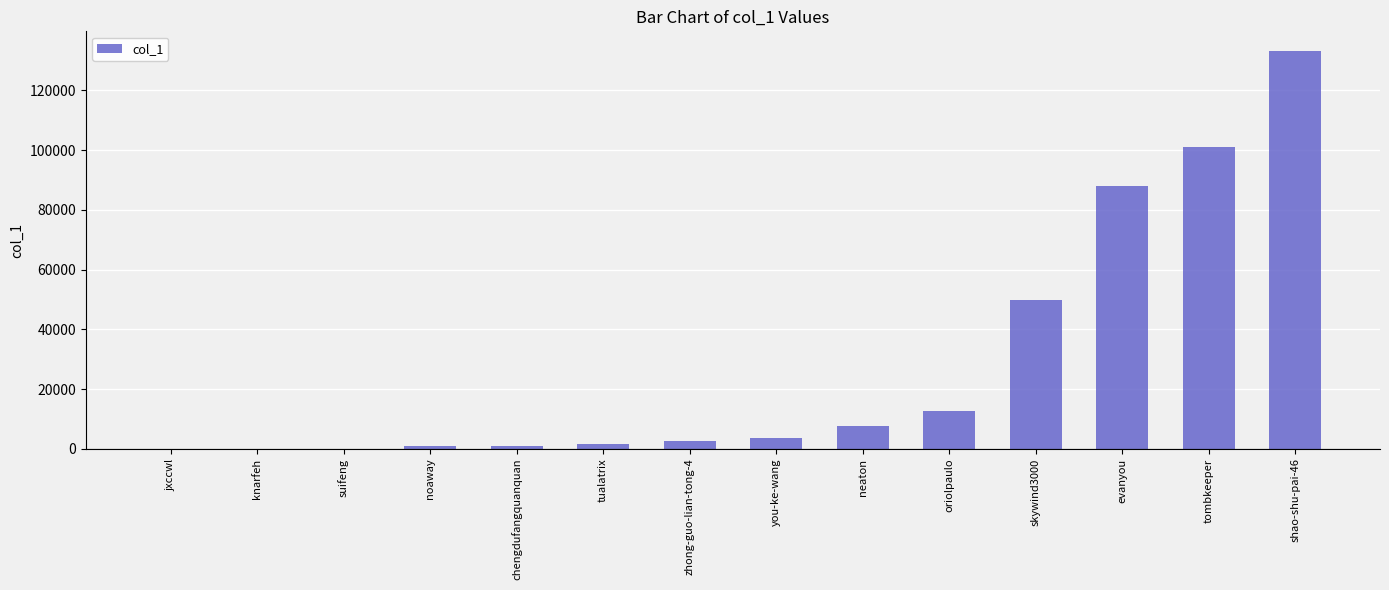

Which label corresponds to the largest value in the chart?

shao-shu-pai-46